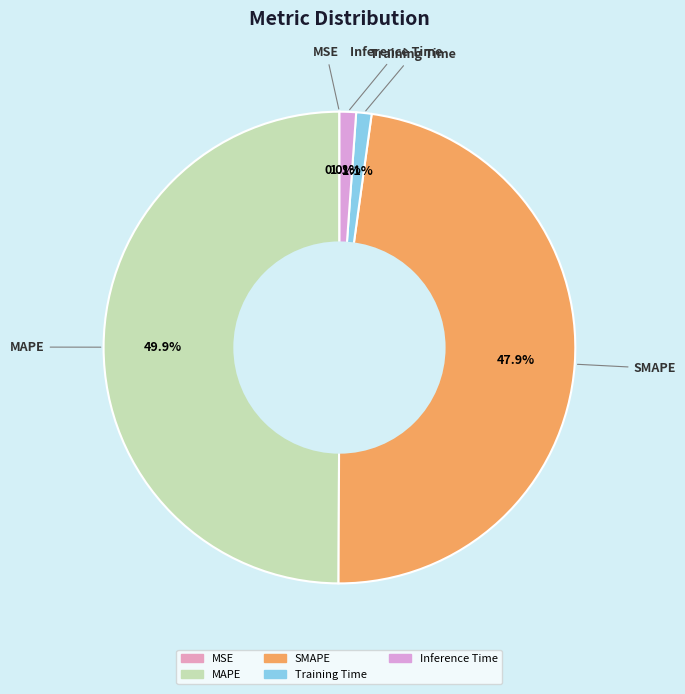

What percentage do Inference Time and Training Time together represent?

2.2%